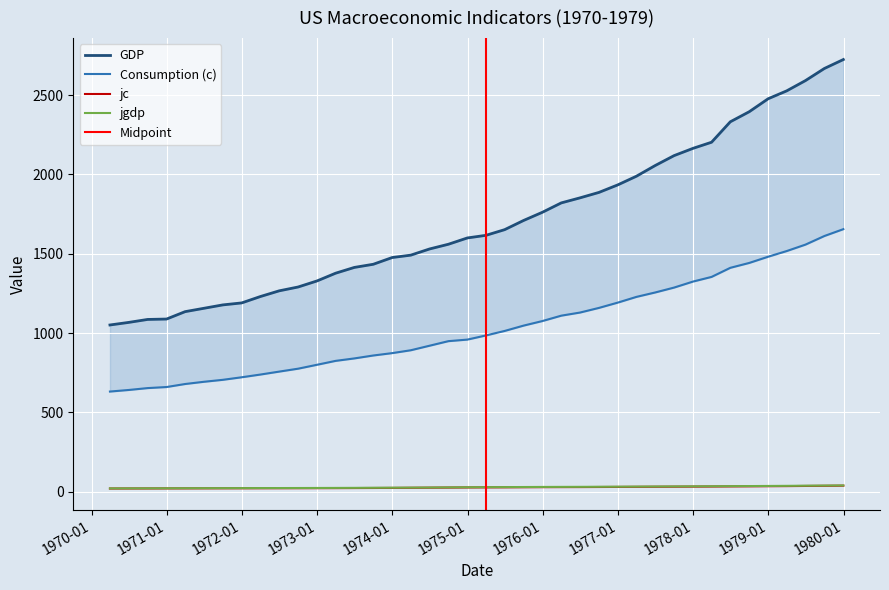

True or false: gdp and c intersect in this chart.

False